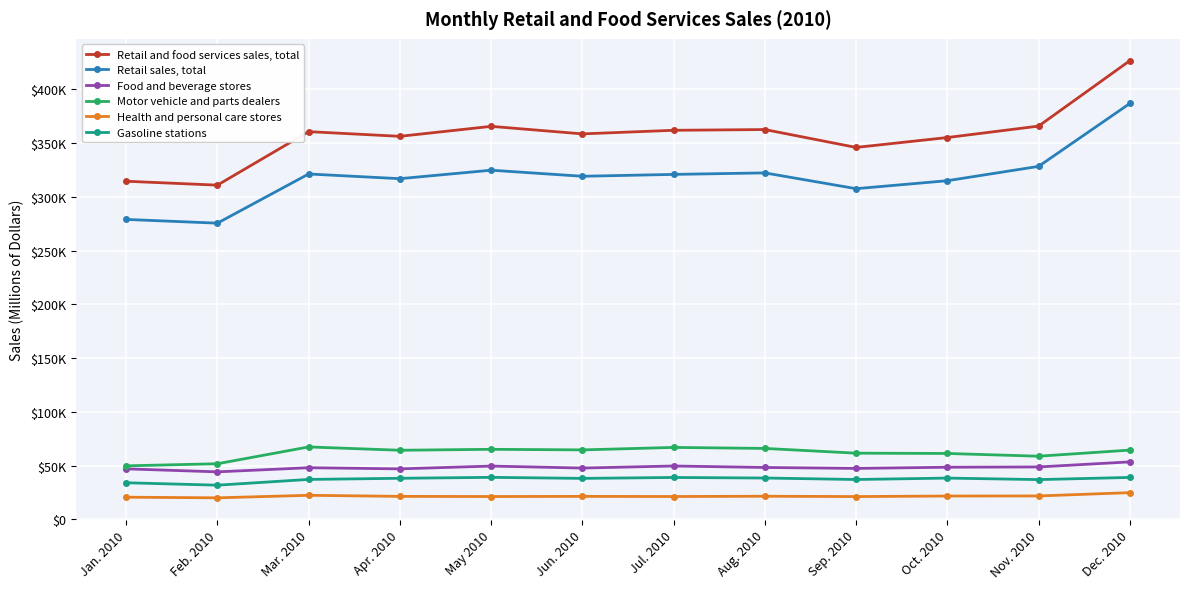

How many interior local peaks does the Retail and food services sales, total series have?

3